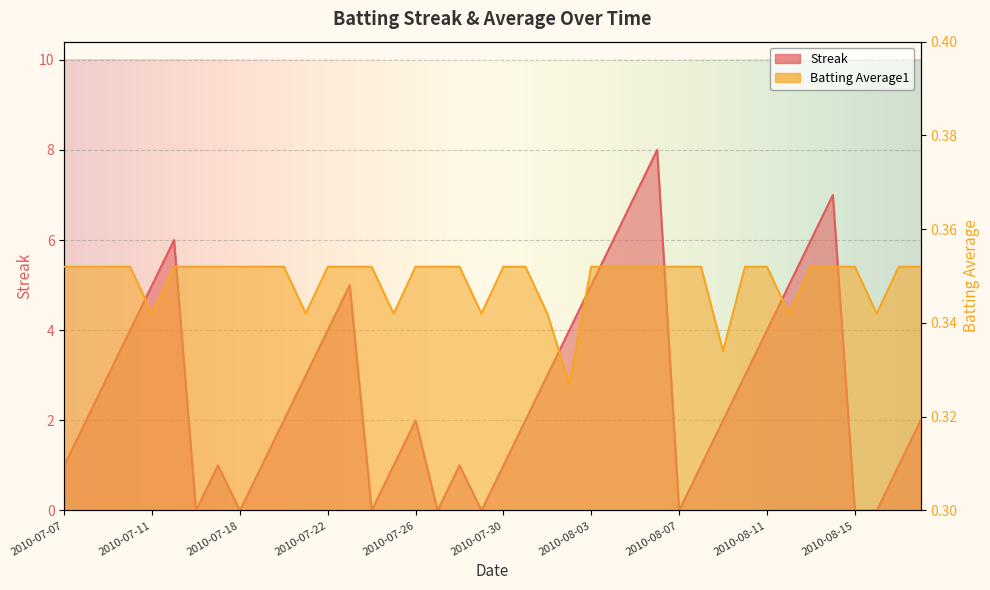

At which label does Batting Average1 reach its peak?

2010-07-07